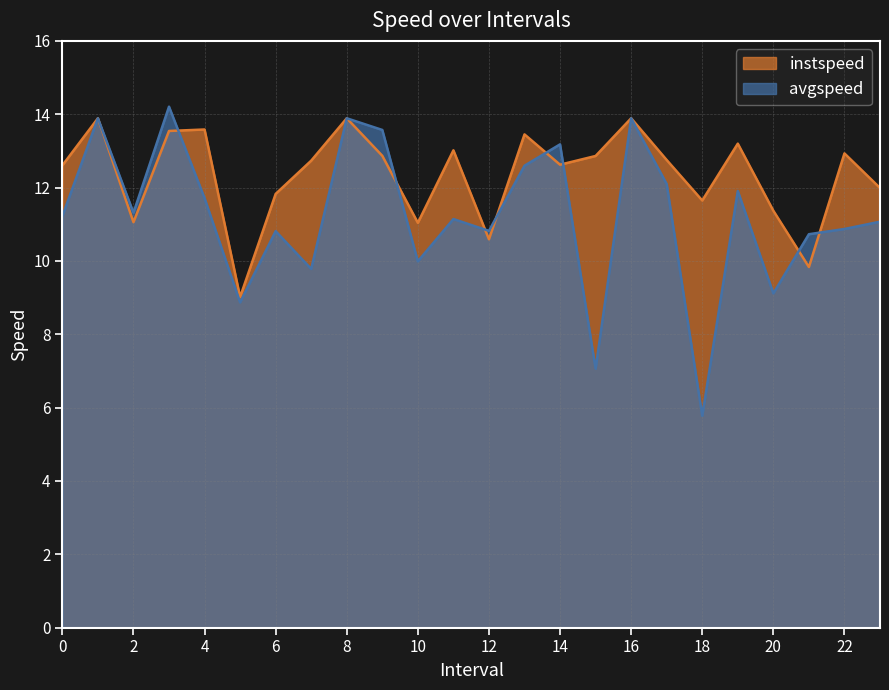

At which category does avgspeed reach its first local valley?

2